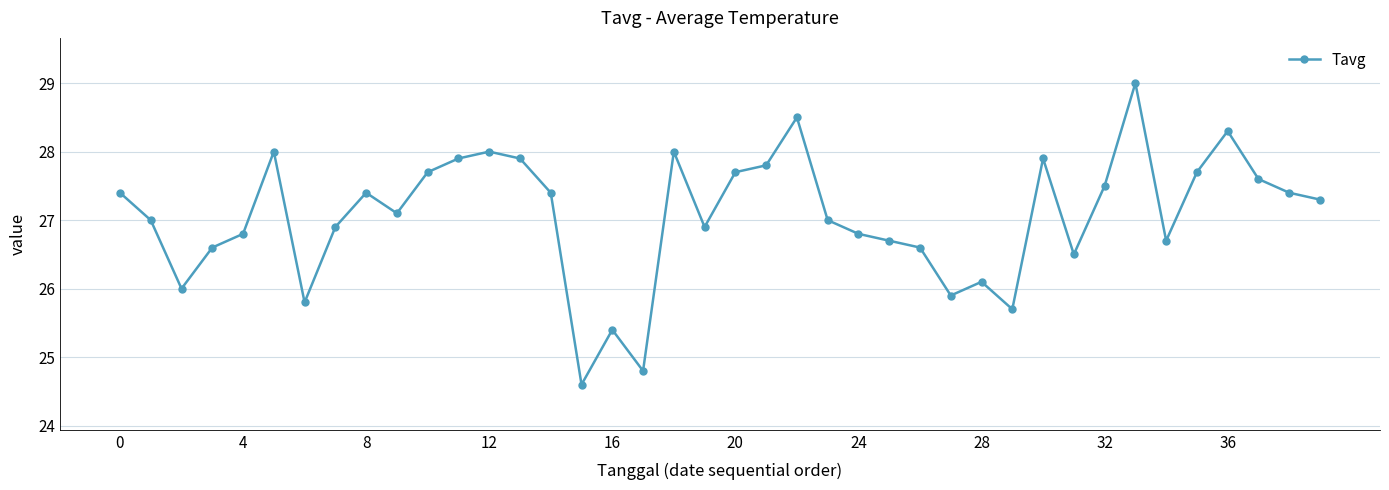

What is the minimum value shown in the chart?

24.6